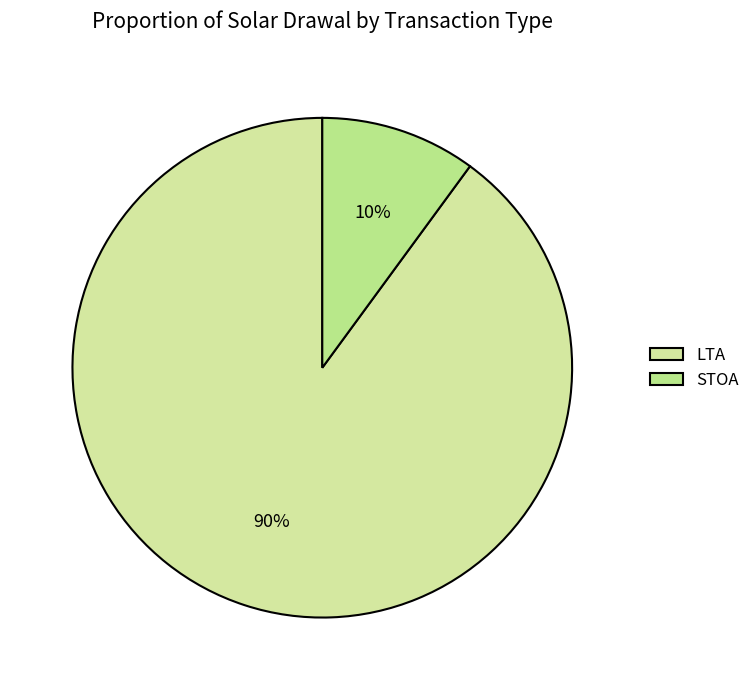

Rank the categories by value from highest to lowest.

LTA, STOA